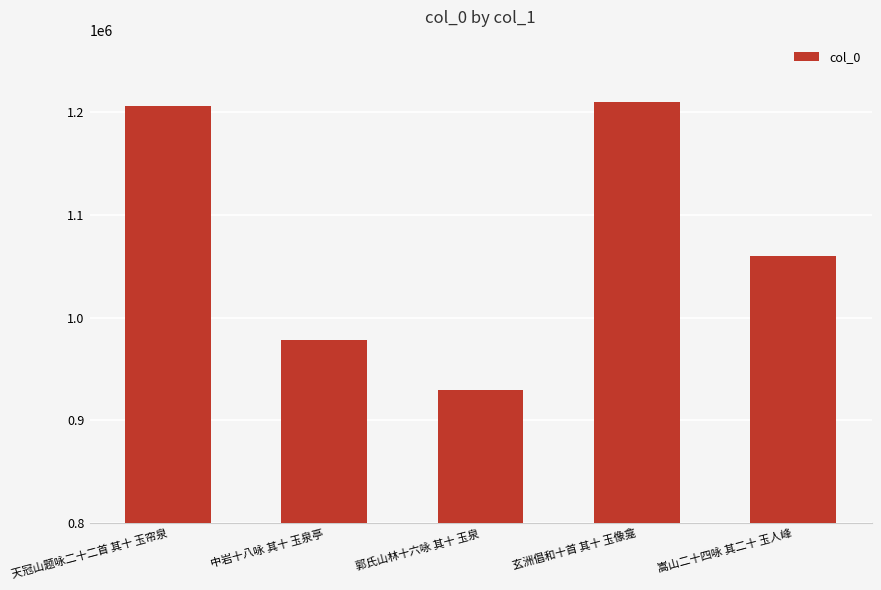

What is the sum of all values?

5385389